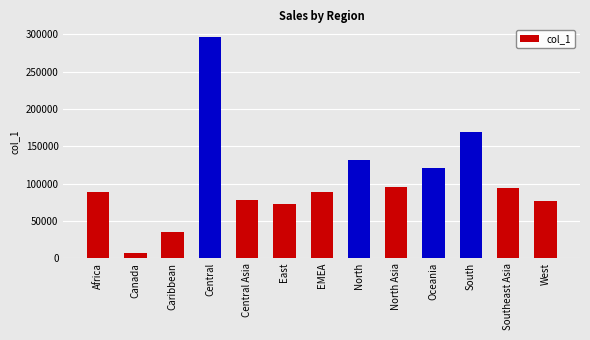

At which label is the value closest to 152172?

South